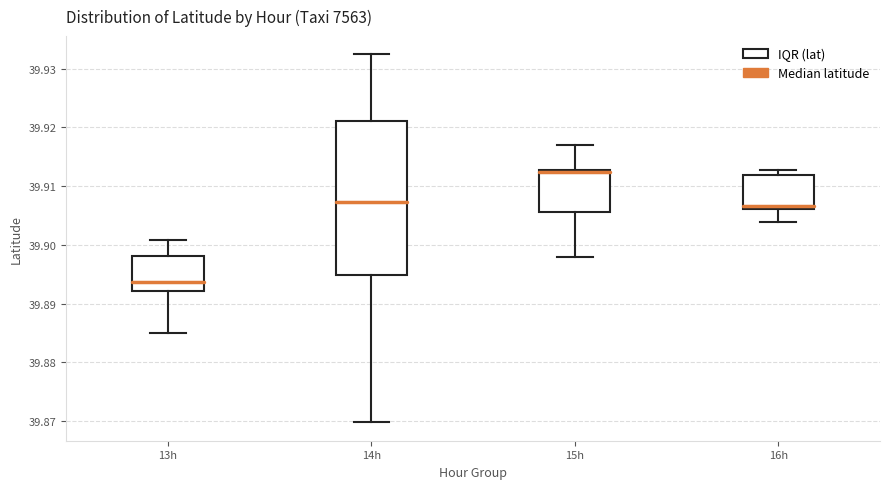

Reading left to right, transcribe this box plot: for each box, give where its median line is, the range the box spans, and where its two whiskers end, as read against the y-axis. The values are not printed on the chart, so give them approximately, as read against the axis.

13h: median 39.894, box 39.892 to 39.898, whiskers 39.885 to 39.901
14h: median 39.907, box 39.895 to 39.921, whiskers 39.870 to 39.932
15h: median 39.912, box 39.906 to 39.913, whiskers 39.898 to 39.917
16h: median 39.907, box 39.906 to 39.912, whiskers 39.904 to 39.913